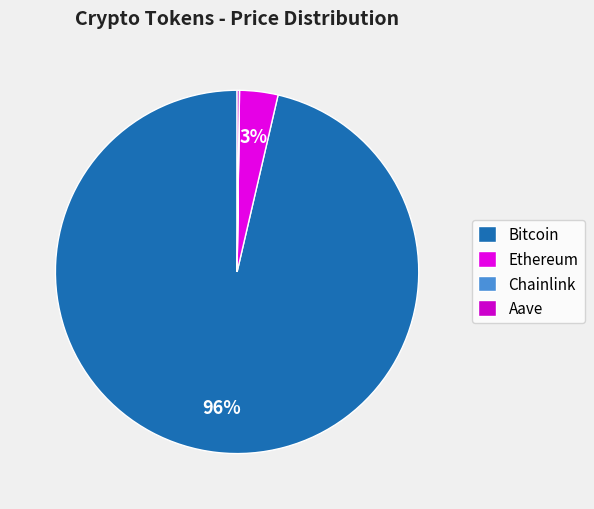

Count the number of slices in the pie.

4